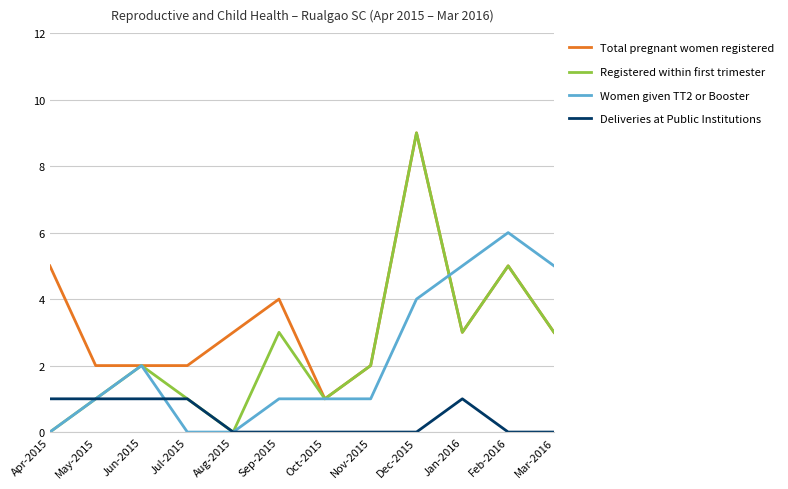

Which series has the largest range (max minus min)?

Registered within first trimester